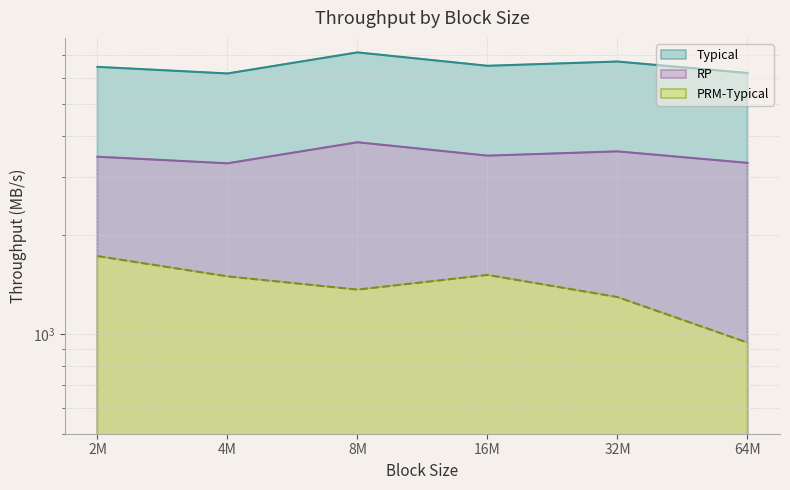

Reading right to left, list all the values displayed in this chart.

PRM-Typical: 64M=944.1	32M=1297.4	16M=1513.7	8M=1366.5	4M=1498.7	2M=1726.7
Typical: 64M=3308.5	32M=3584.5	16M=3479.6	8M=3820.4	4M=3298.1	2M=3453.4
RP: 64M=6192.9	32M=6709.5	16M=6513.0	8M=7150.9	4M=6173.4	2M=6464.0